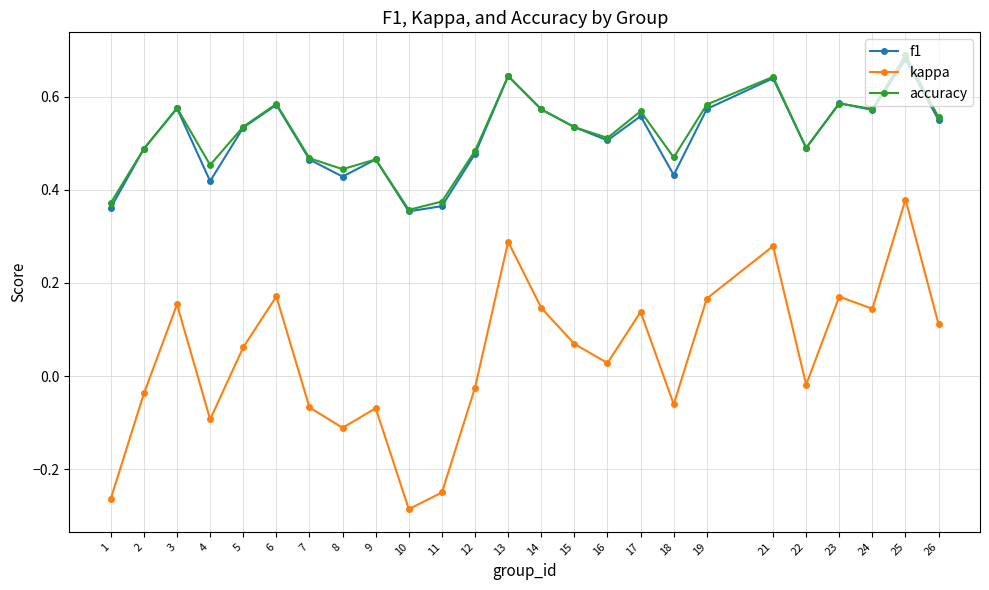

How many lines are shown in the chart?

3